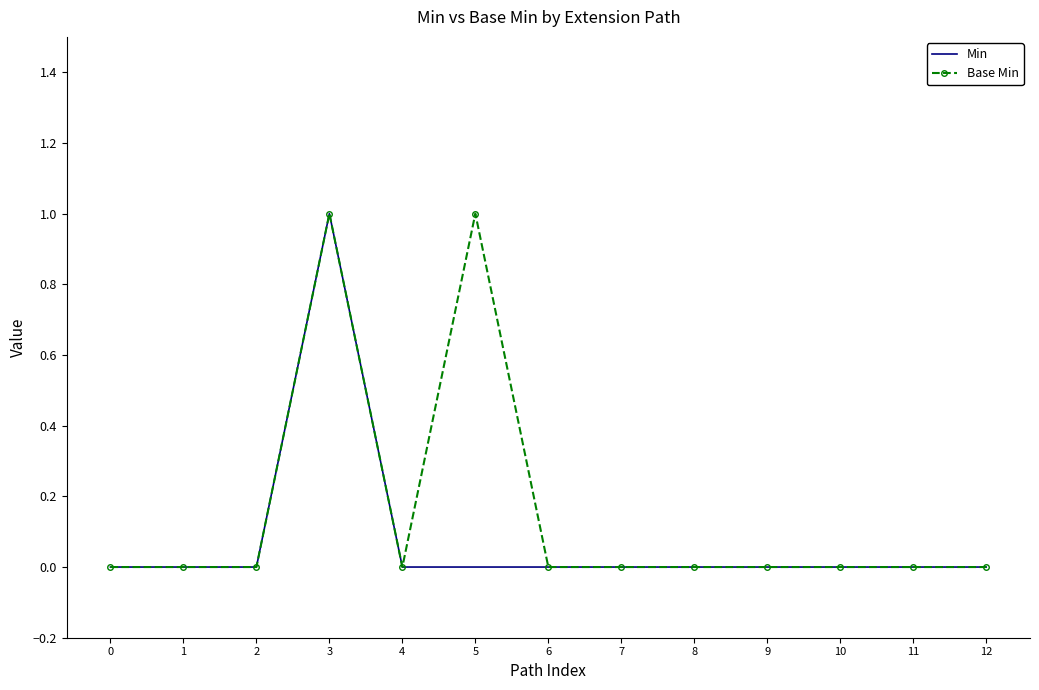

At which label does Min reach its peak?

3